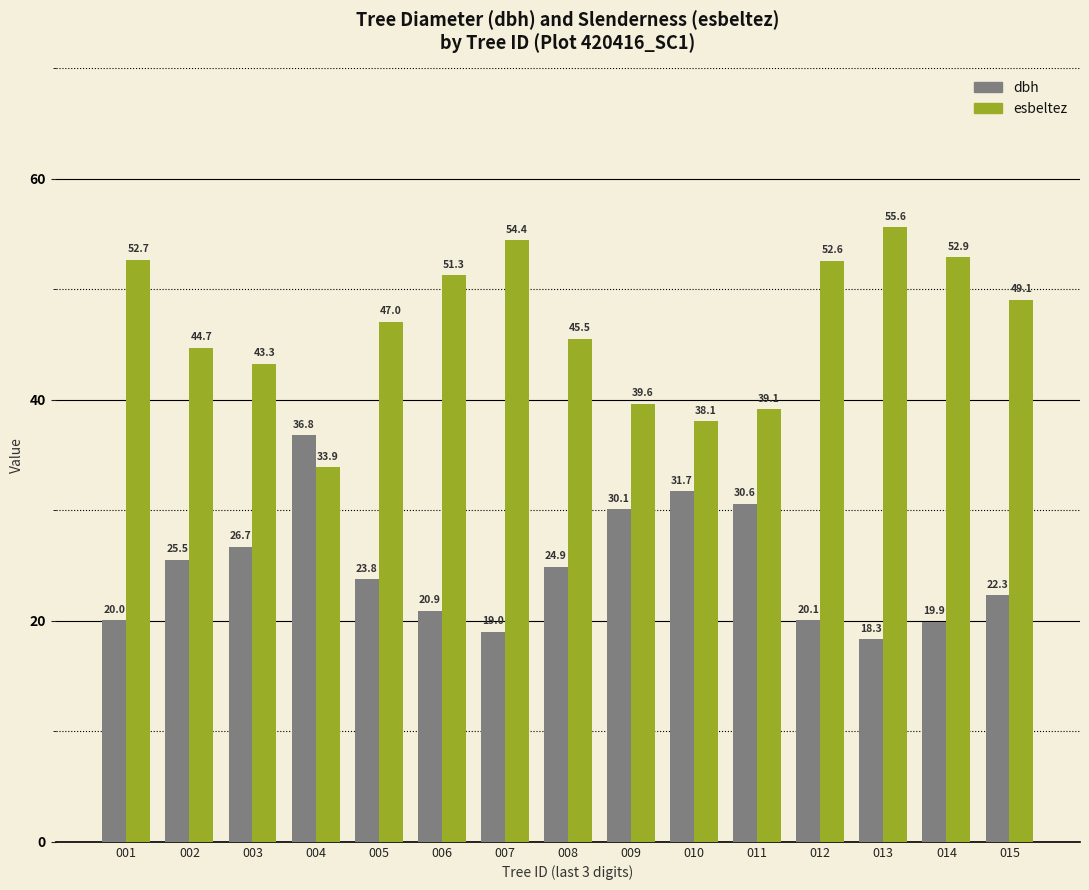

Which category has the lowest value in the esbeltez series?

004